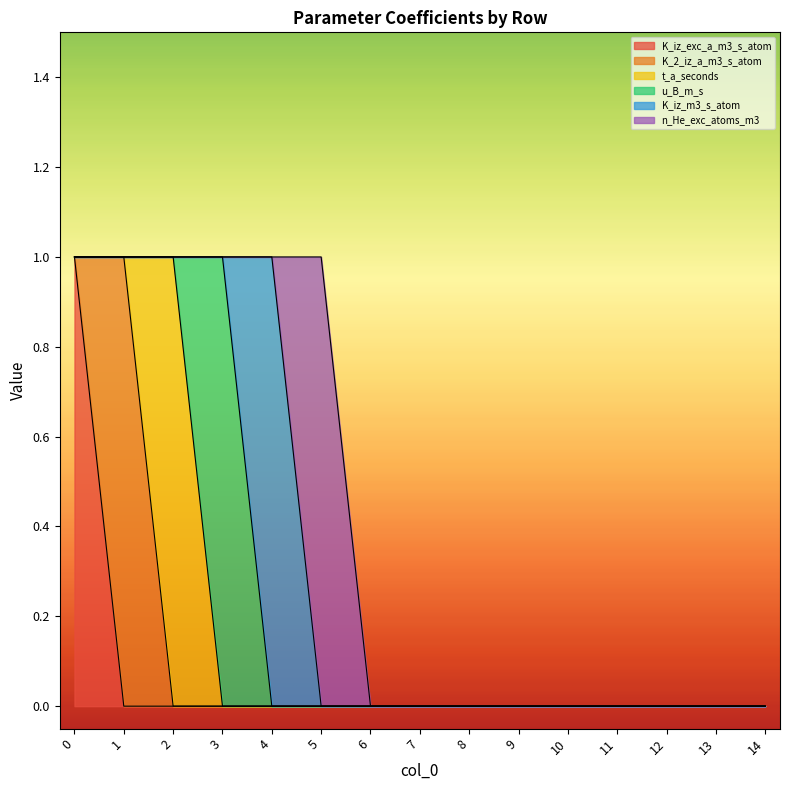

Which category has the highest value in the K_2_iz_a_m3_s_atom series?

1